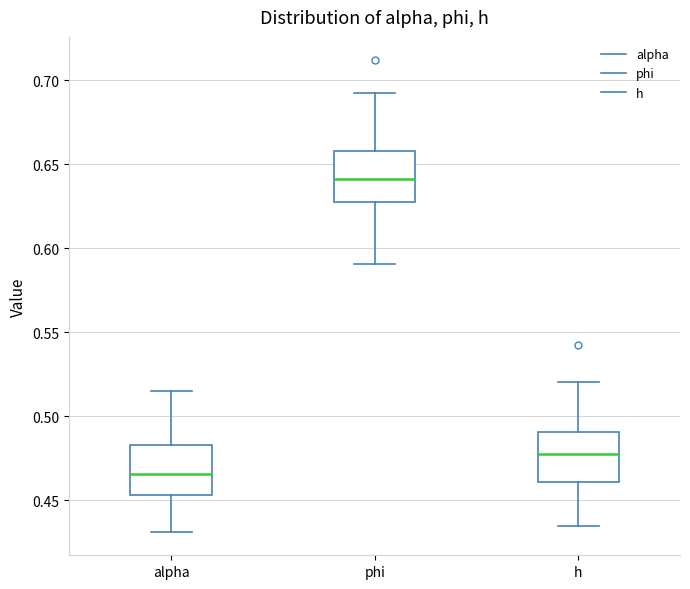

Where does the lower whisker of the box for alpha end on the y-axis? The values are not printed on the chart, so give them approximately, as read against the axis.

0.430